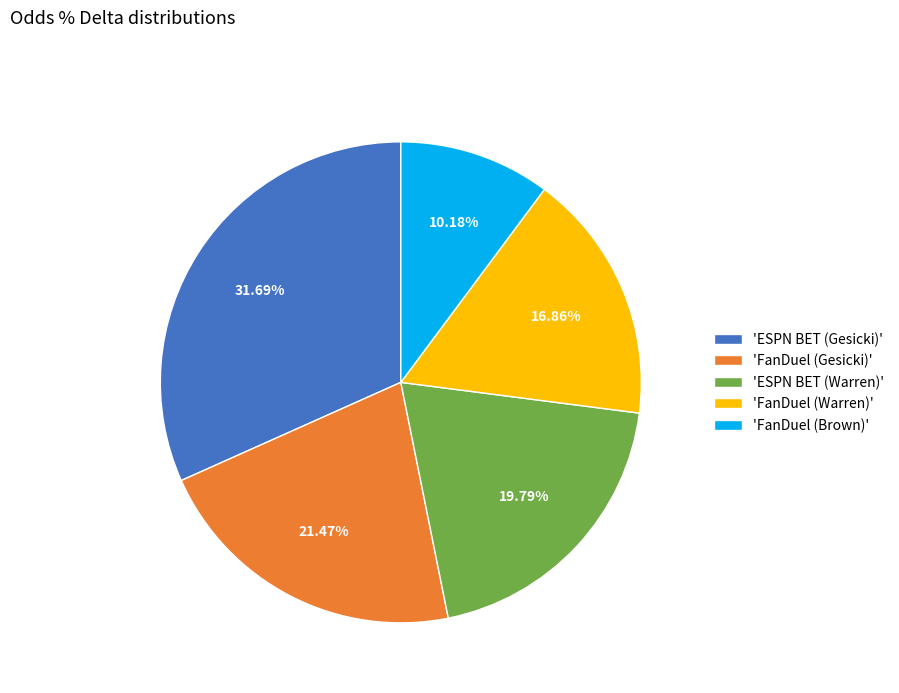

Does any single category account for the majority?

No